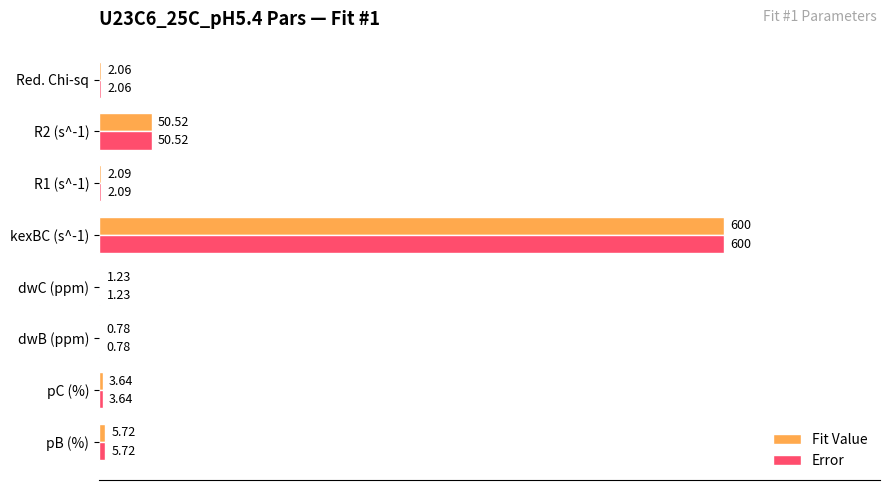

Is the value of Fit Value at R1 (s^-1) greater than the value of Error at kexBC (s^-1)?

No